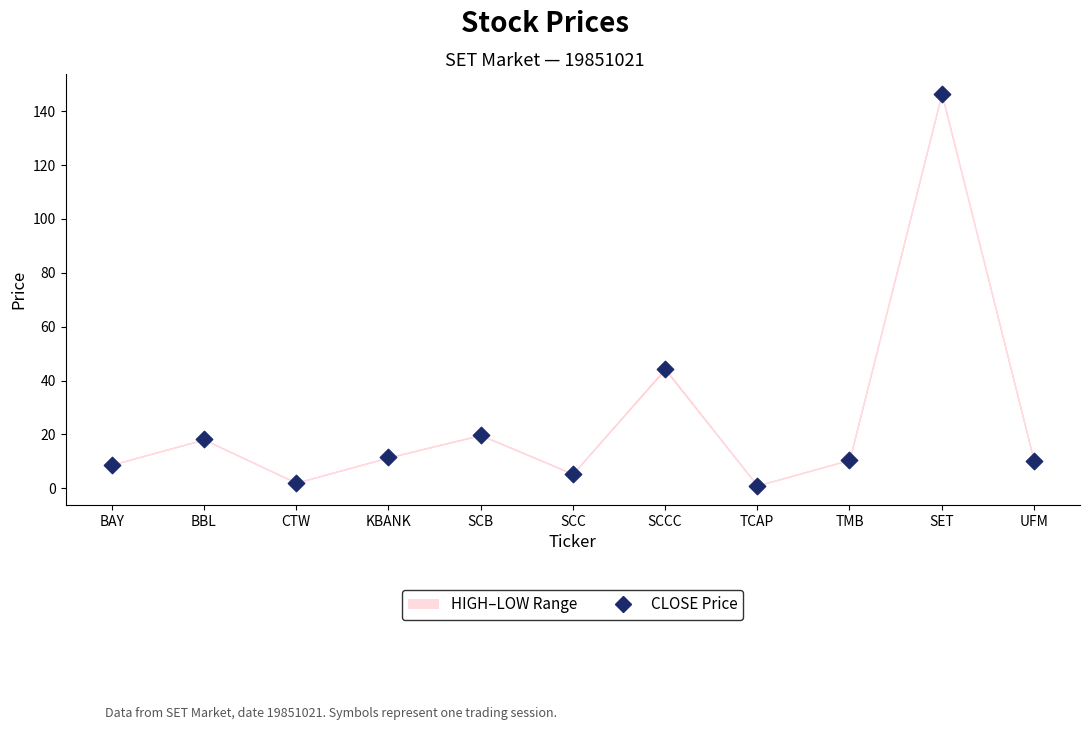

What is the average Y value?

25.3